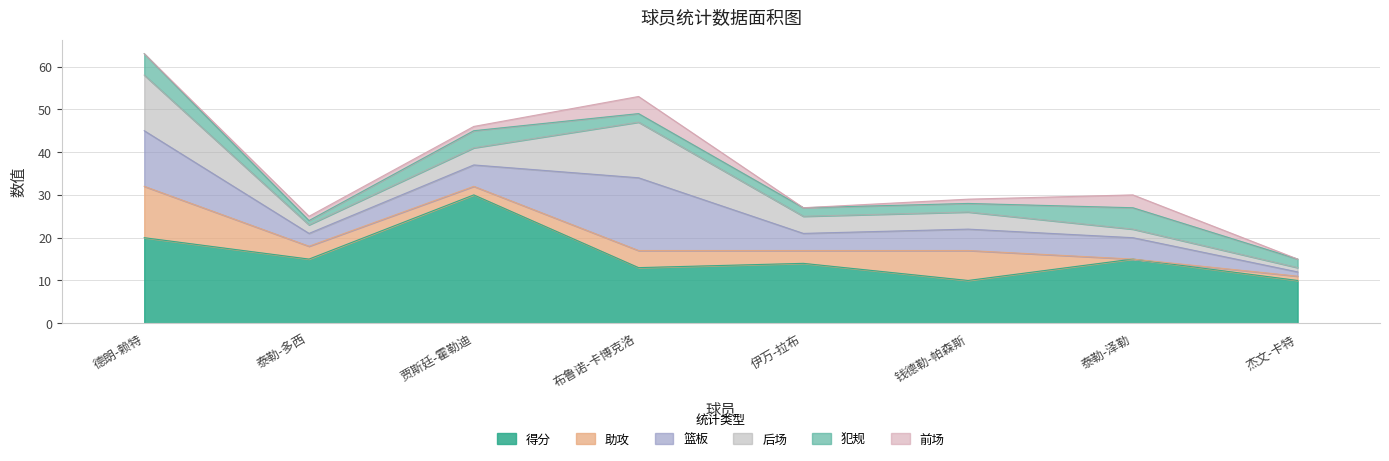

Between 泰勒-多西 and 钱德勒-帕森斯, which series saw the biggest shift?

得分